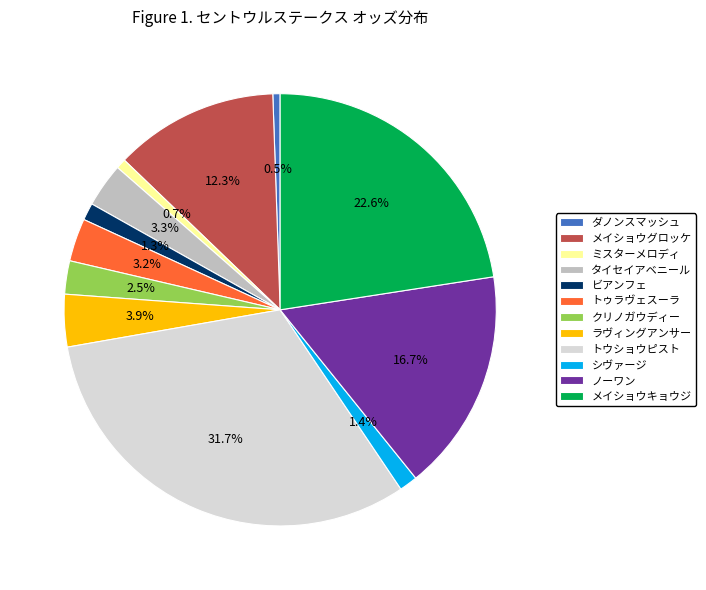

Count the number of slices in the pie.

12